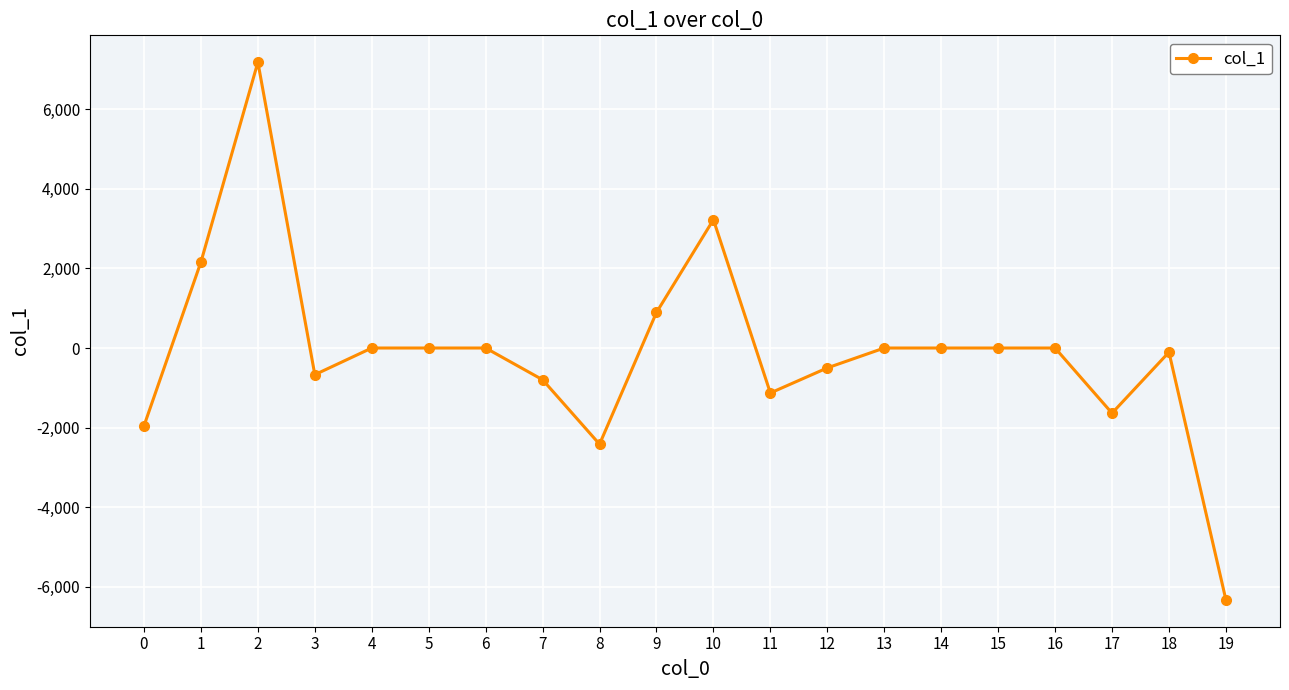

Does the chart display data point markers on the line(s)?

Yes